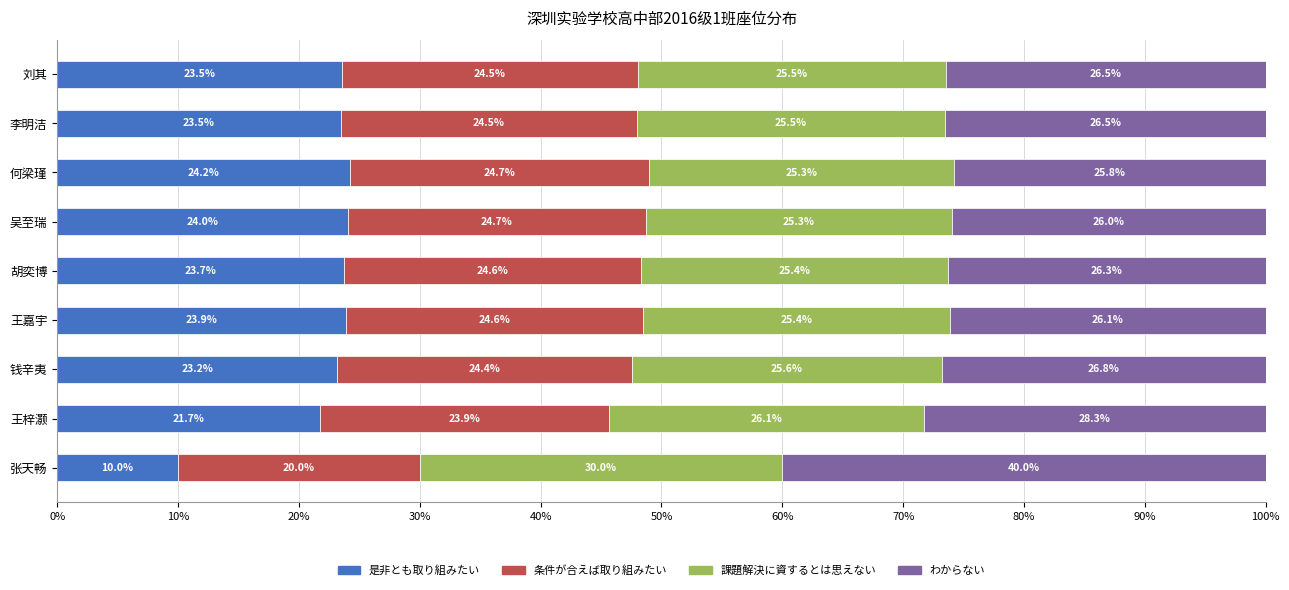

Read the 是非とも取り組みたい value at 胡奕博.

23.7